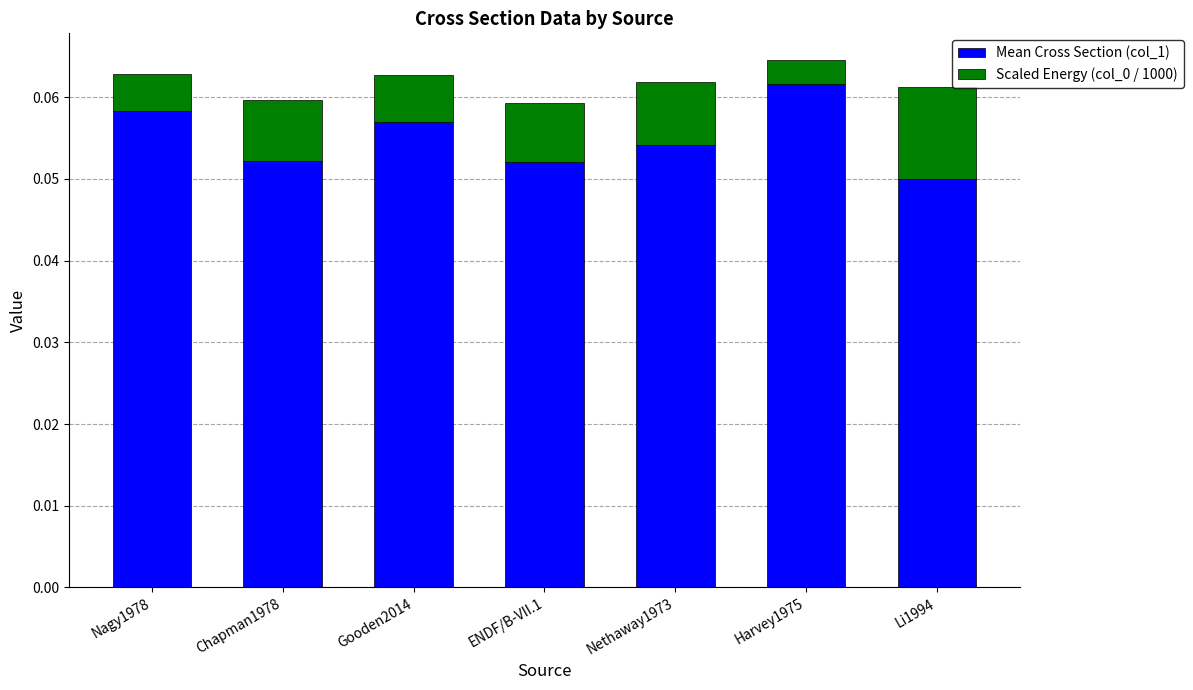

The value of Mean Cross Section (col_1) at Li1994 is 0.0. True or false?

False